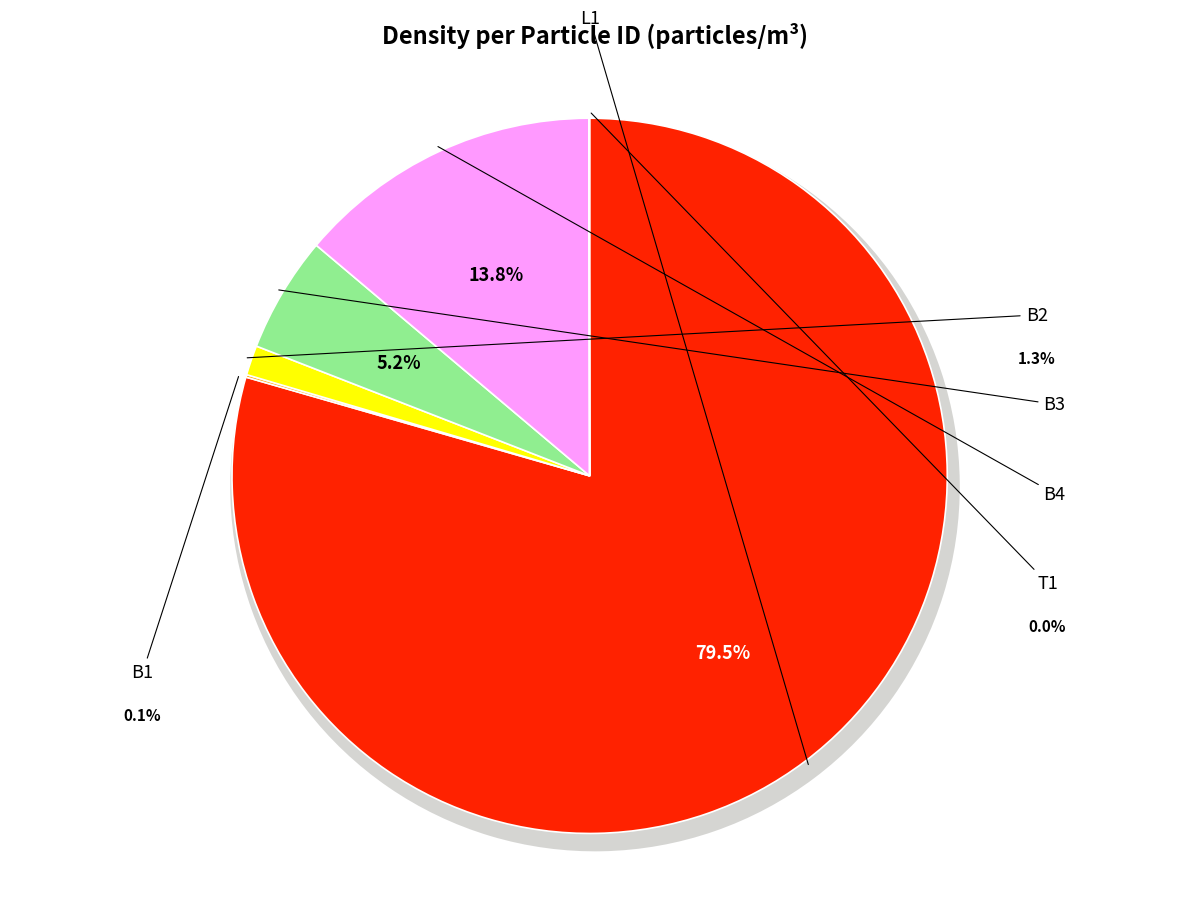

To the nearest percent, what portion does B3 represent?

5%